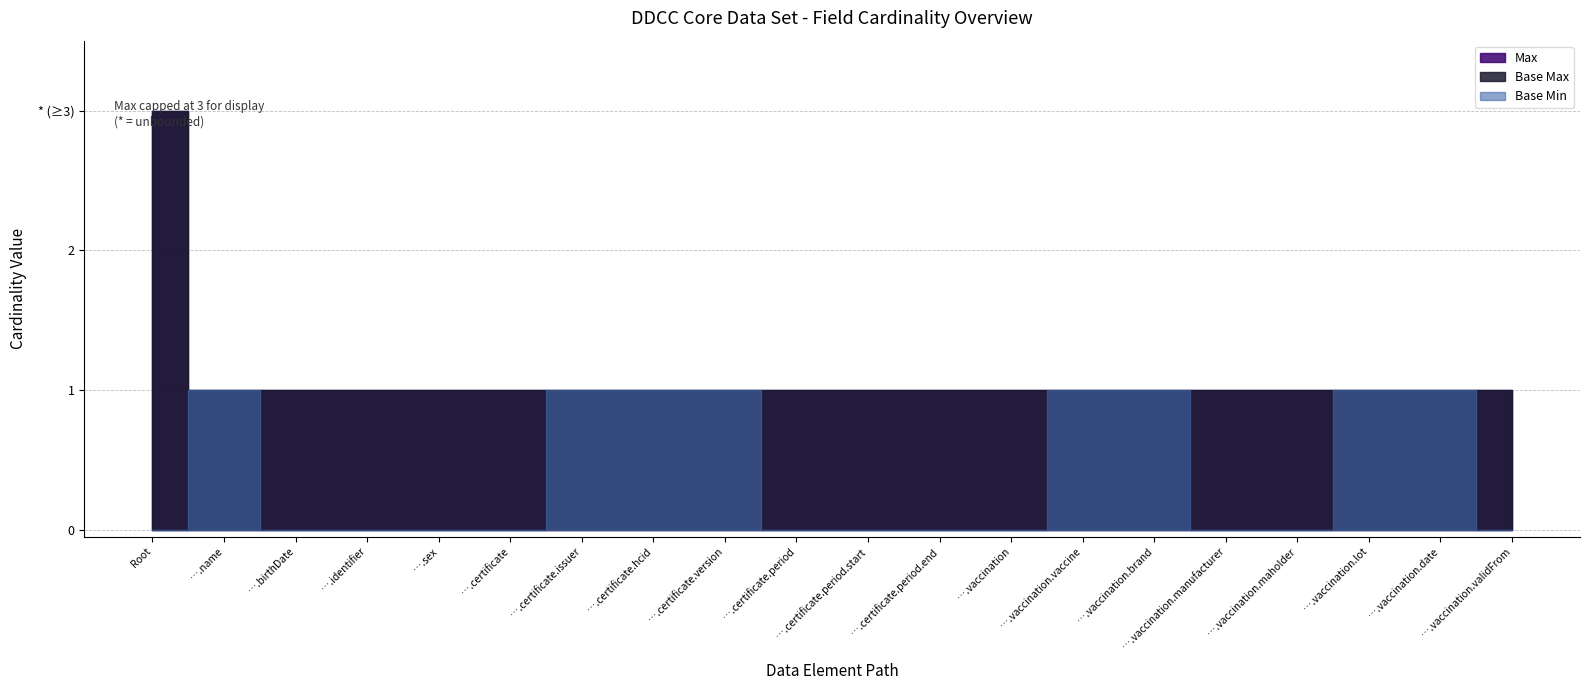

At which label does Base Min reach its peak?

DDCCCoreDataSet.name